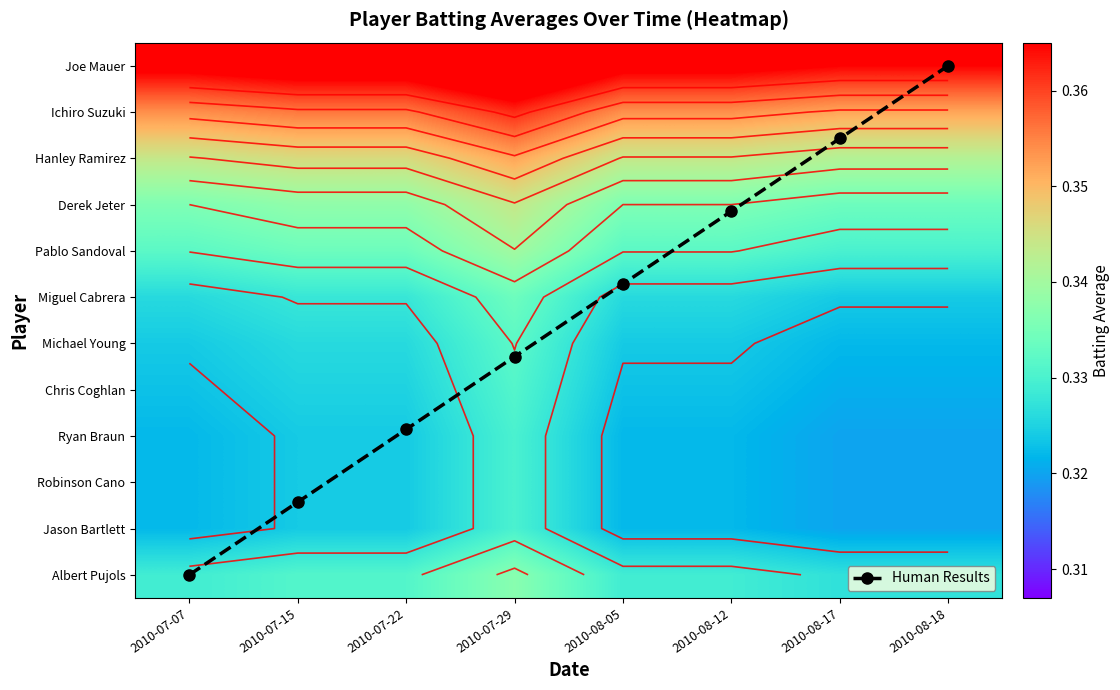

Where is Hanley Ramirez nearest to the value 0?

2010-08-17